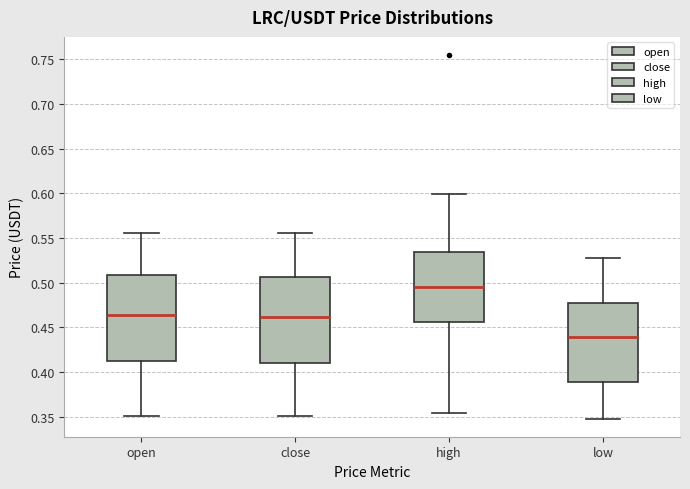

Reading left to right, transcribe this box plot: for each box, give where its median line is, the range the box spans, and where its two whiskers end, as read against the y-axis. The values are not printed on the chart, so give them approximately, as read against the axis.

open: median 0.465, box 0.410 to 0.510, whiskers 0.350 to 0.555
close: median 0.460, box 0.410 to 0.505, whiskers 0.350 to 0.555
high: median 0.495, box 0.455 to 0.535, whiskers 0.355 to 0.600
low: median 0.440, box 0.390 to 0.480, whiskers 0.350 to 0.530